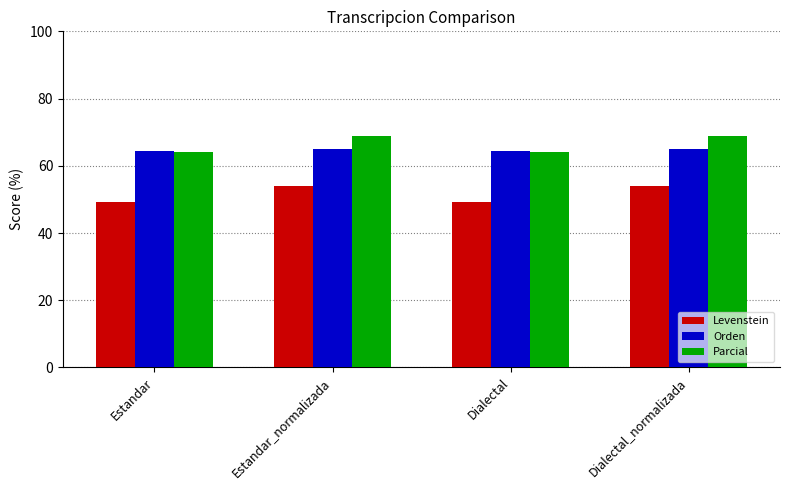

List the series in order of their peak value, lowest first.

Levenstein, Orden, Parcial